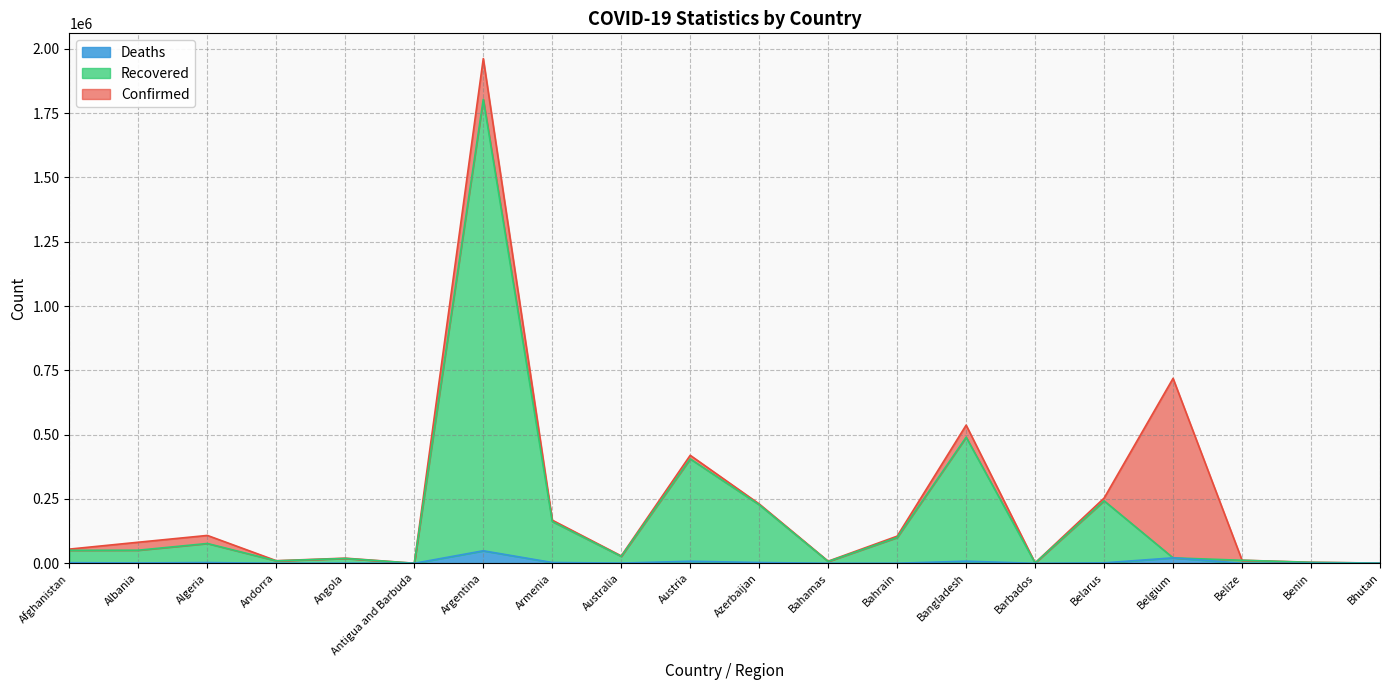

What is the spread (max minus min) of values at Azerbaijan?

227621